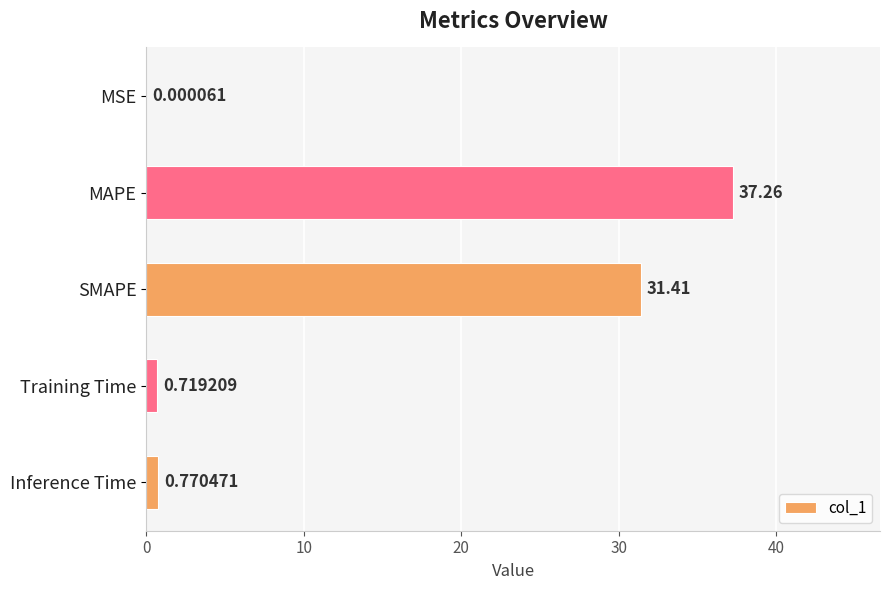

Where is the data nearest to the value 18?

SMAPE